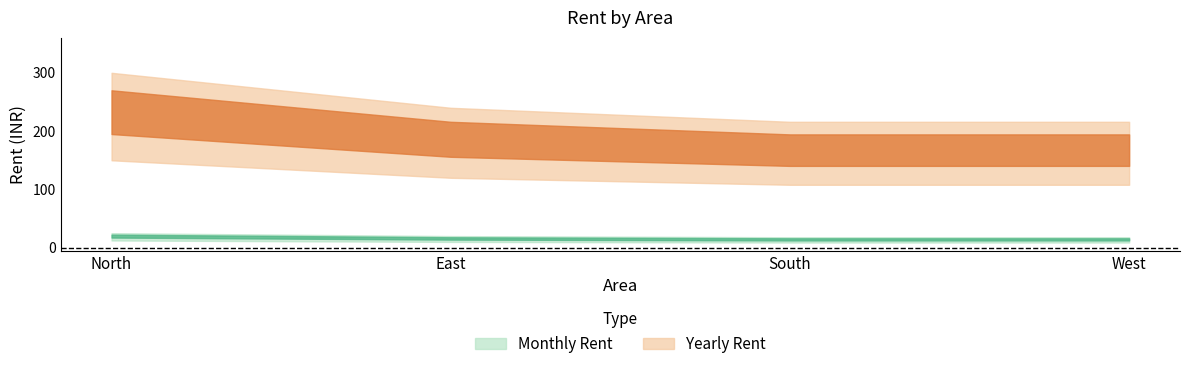

How many data points does each series have?

4